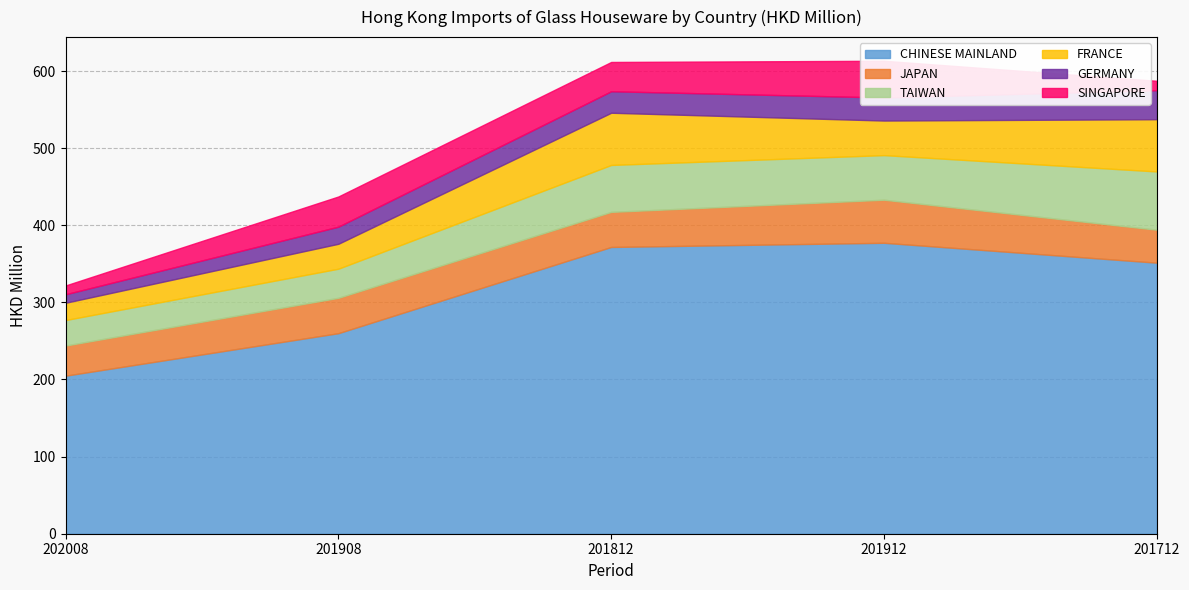

Reading left to right, transcribe all the data shown in this chart.

CHINESE MAINLAND: 205.0	260.1	371.9	377.3	351.5
JAPAN: 39.1	45.9	45.5	55.9	42.8
TAIWAN: 33.0	37.7	60.8	57.8	75.5
FRANCE: 22.4	32.3	67.7	44.8	67.7
GERMANY: 11.0	22.2	27.9	29.9	37.6
SINGAPORE: 11.4	39.1	38.0	47.6	12.2